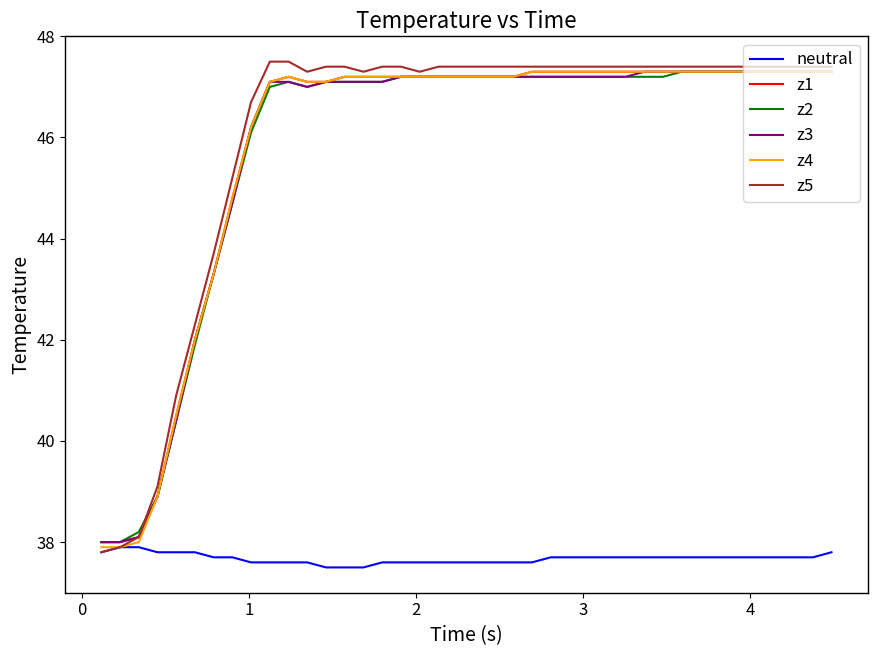

Which series has the widest spread of values?

z5